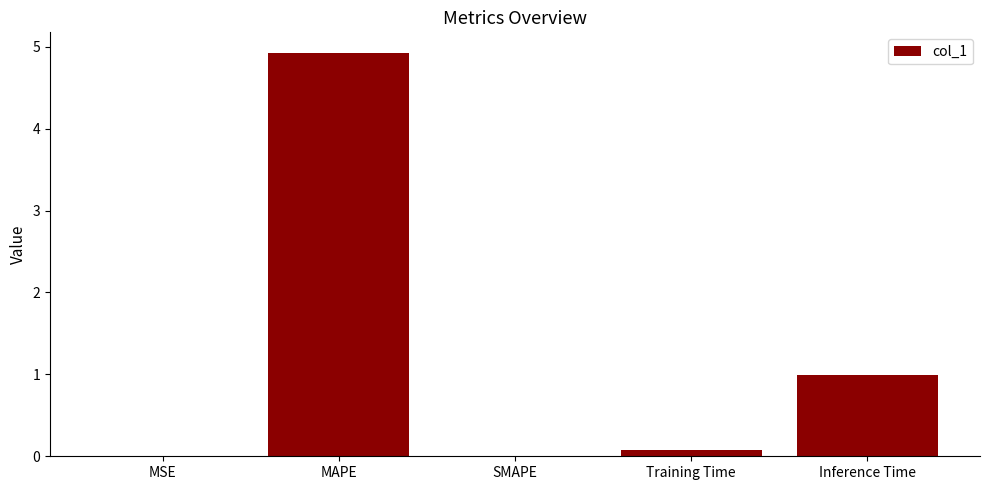

What value does the data have at Inference Time?

1.0